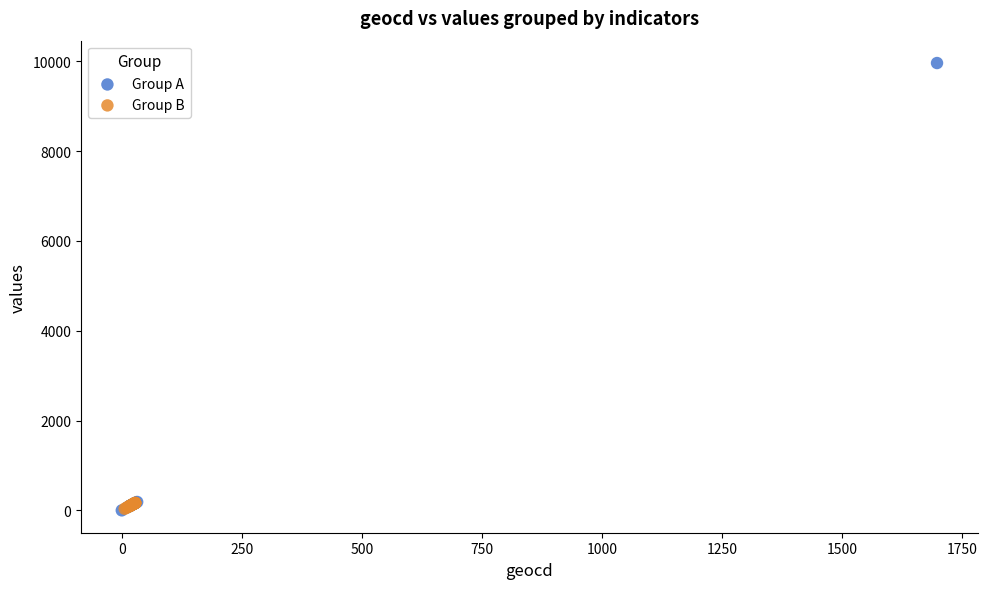

Which series has the largest Y range (max minus min)?

Group A